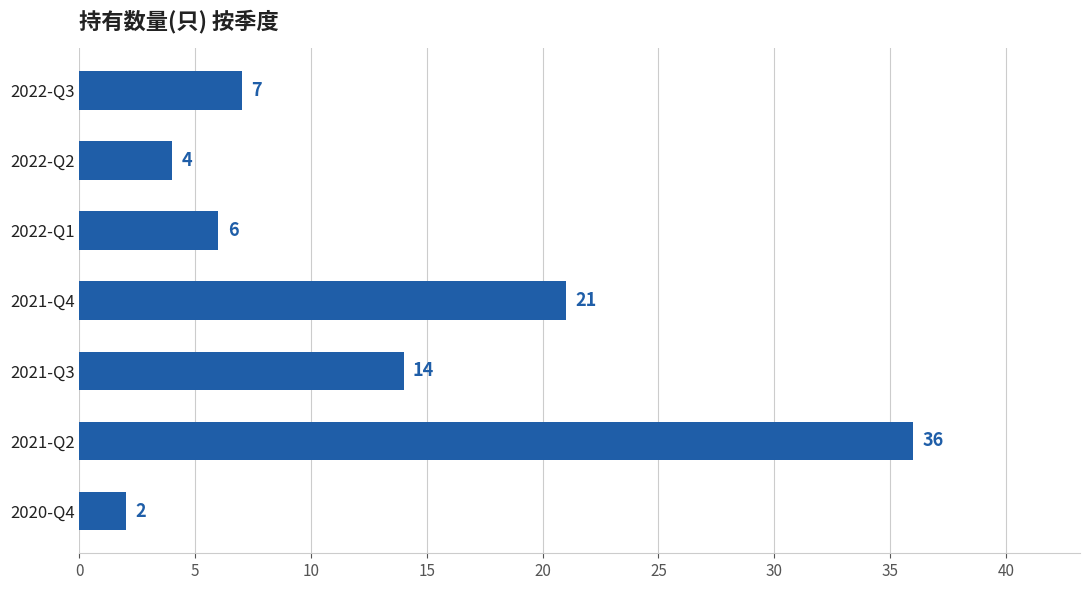

Reading top to bottom, extract all data points from this chart.

2022-Q3=7	2022-Q2=4	2022-Q1=6	2021-Q4=21	2021-Q3=14	2021-Q2=36	2020-Q4=2